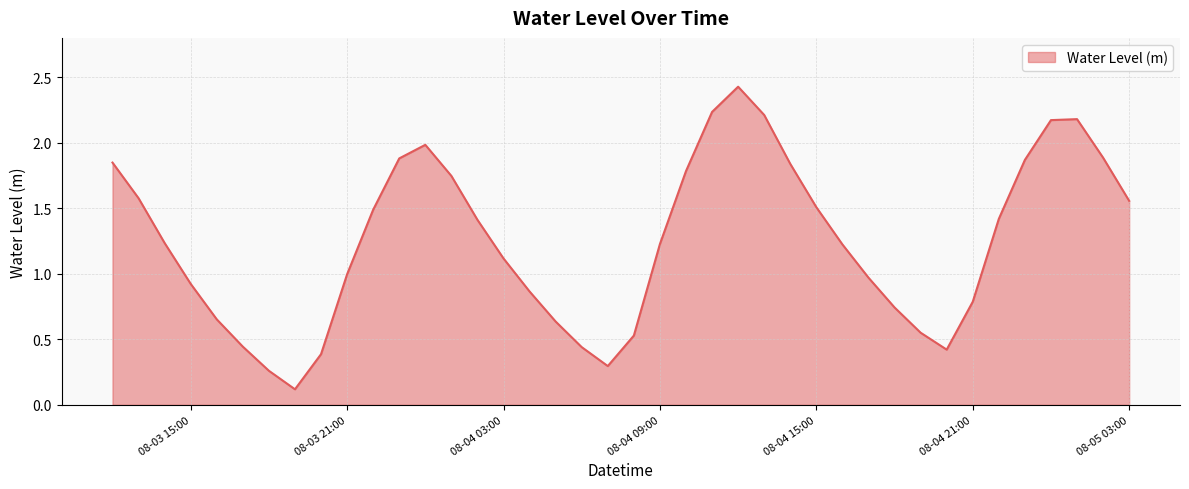

What is the difference between the maximum and minimum values?

2.3